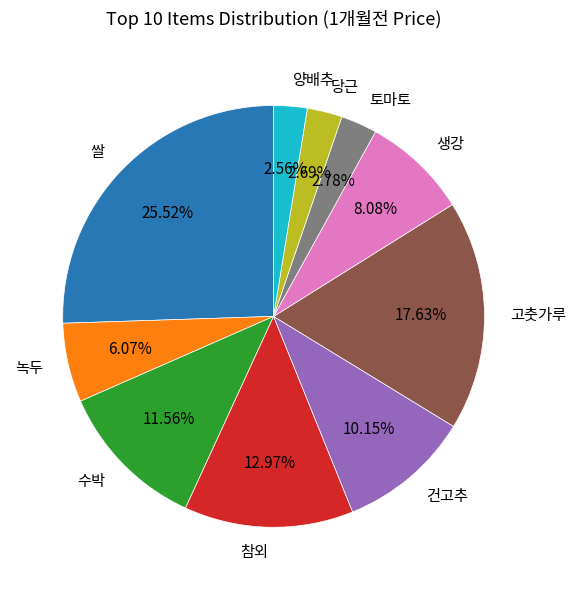

What is the ratio of the value at 당근 to the value at 생강?

0.3